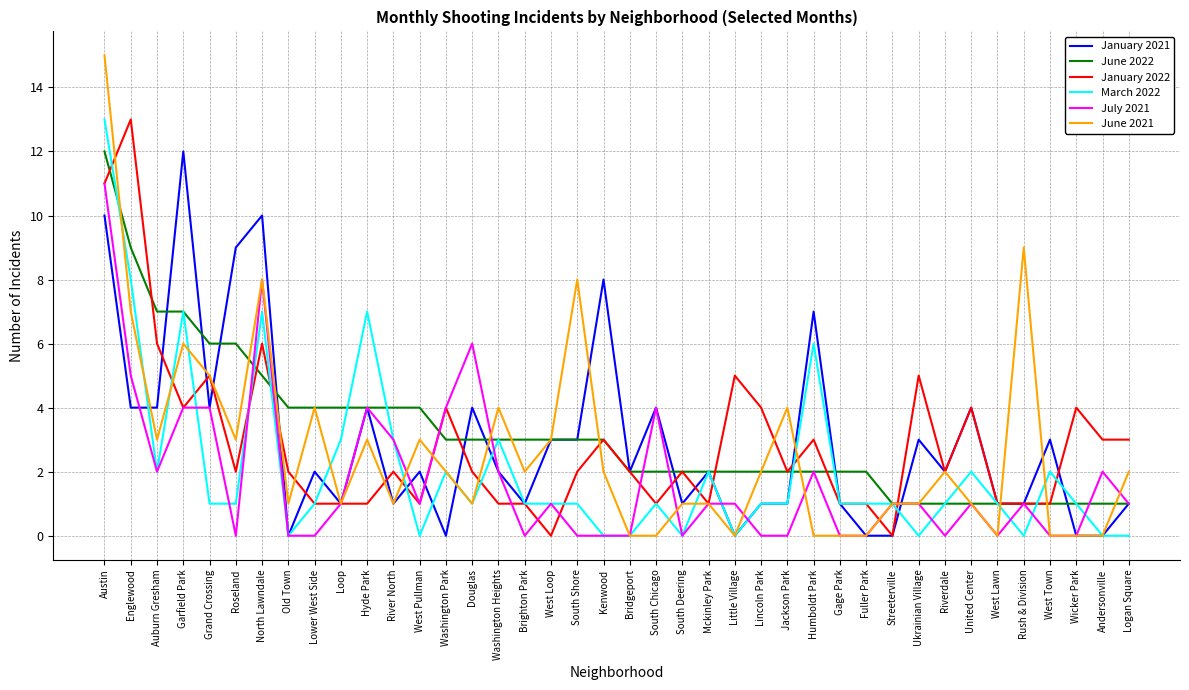

At which label does July 2021 first exceed 1?

Austin